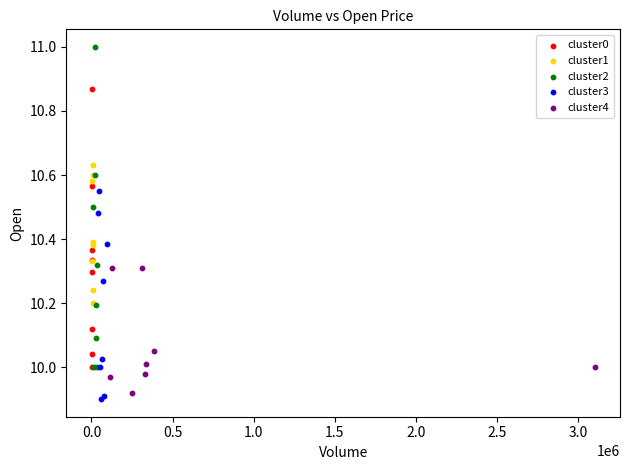

Which series contains the highest Y value?

cluster2